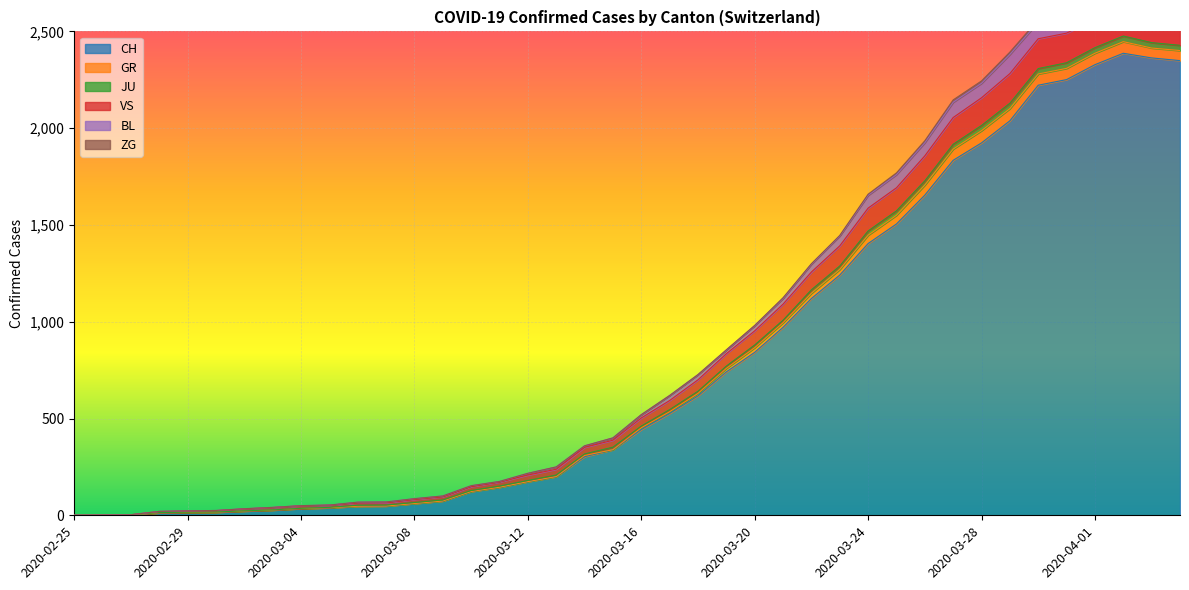

True or false: GR has a value of 4494 at 2020-04-02.

False